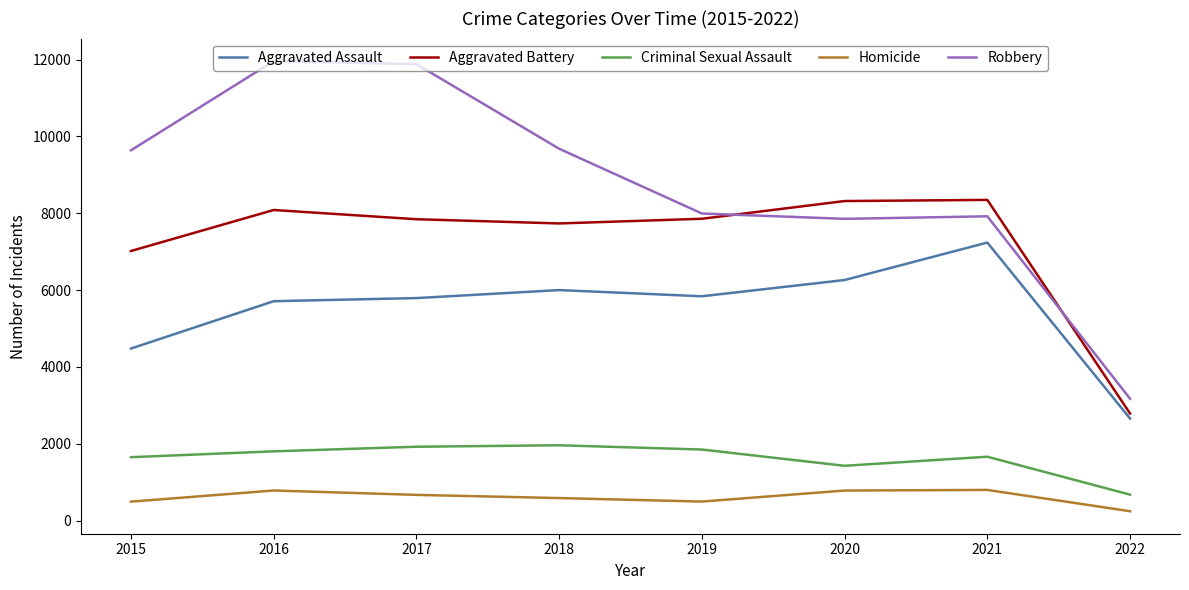

The Homicide series shows 589 at 2018. True or false?

True